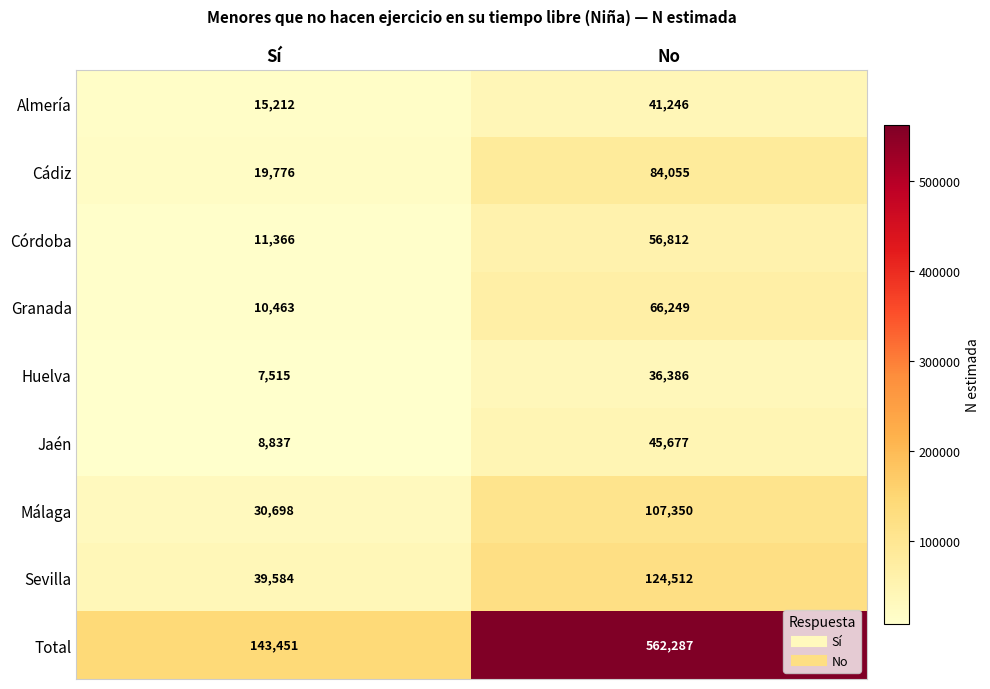

Which series has the largest total across all categories?

Total